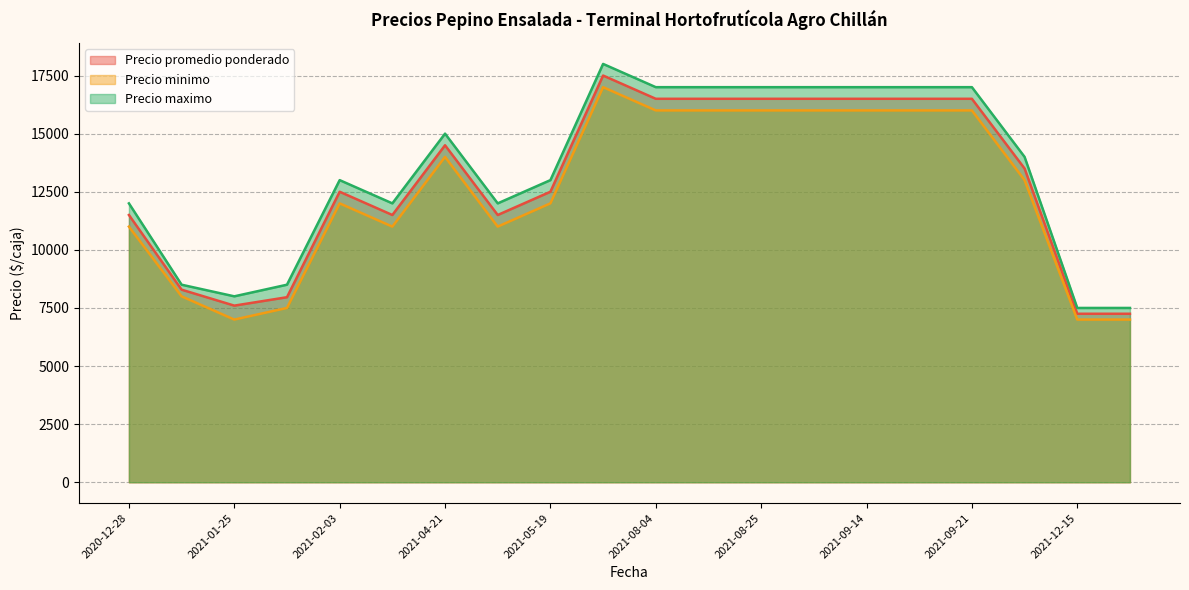

Which category has the highest value across all series?

2021-07-23